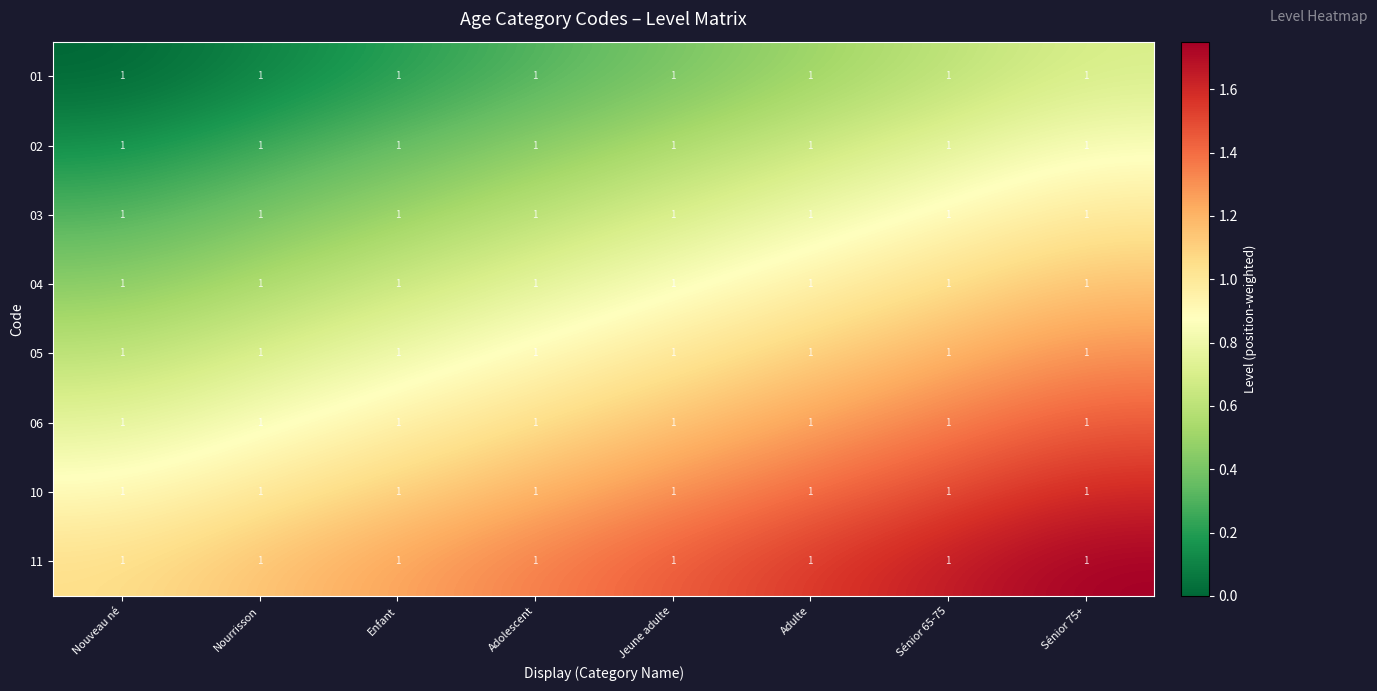

Which has a higher value, Adulte or Jeune adulte?

Adulte